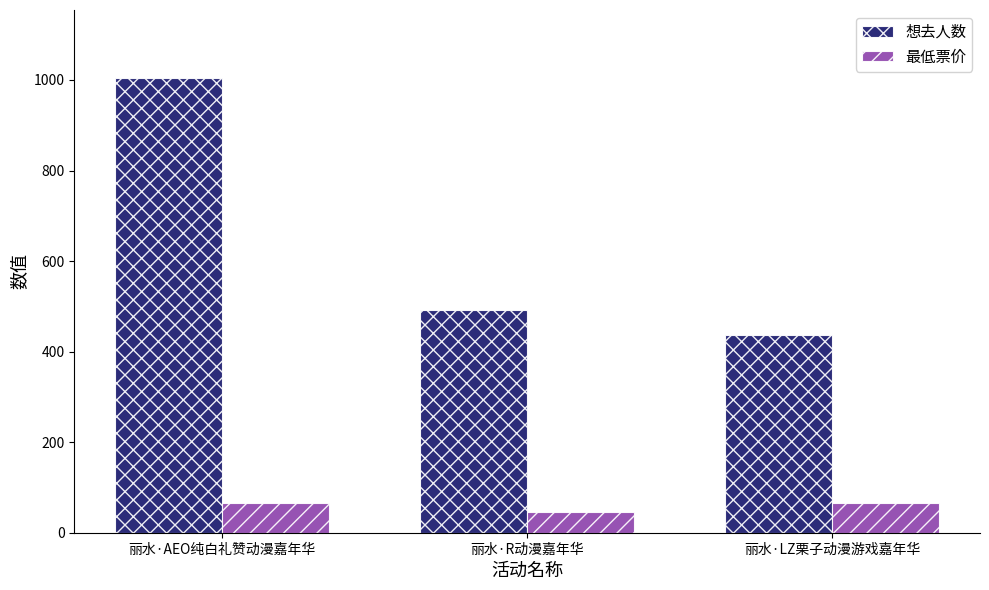

Reading left to right, what are all the values shown in this chart?

想去人数: 1004	493	436
最低票价: 65	45	65